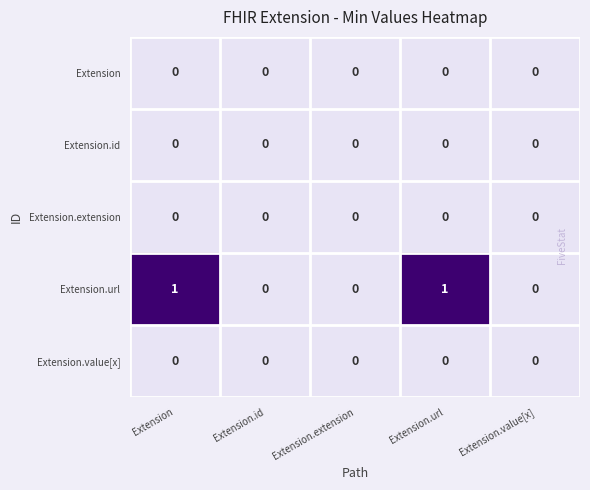

Reading left to right, extract all data points from this chart.

Extension: Extension=0	Extension.id=0	Extension.extension=0	Extension.url=0	Extension.value[x]=0
Extension.id: Extension=0	Extension.id=0	Extension.extension=0	Extension.url=0	Extension.value[x]=0
Extension.extension: Extension=0	Extension.id=0	Extension.extension=0	Extension.url=0	Extension.value[x]=0
Extension.url: Extension=1	Extension.id=0	Extension.extension=0	Extension.url=1	Extension.value[x]=0
Extension.value[x]: Extension=0	Extension.id=0	Extension.extension=0	Extension.url=0	Extension.value[x]=0